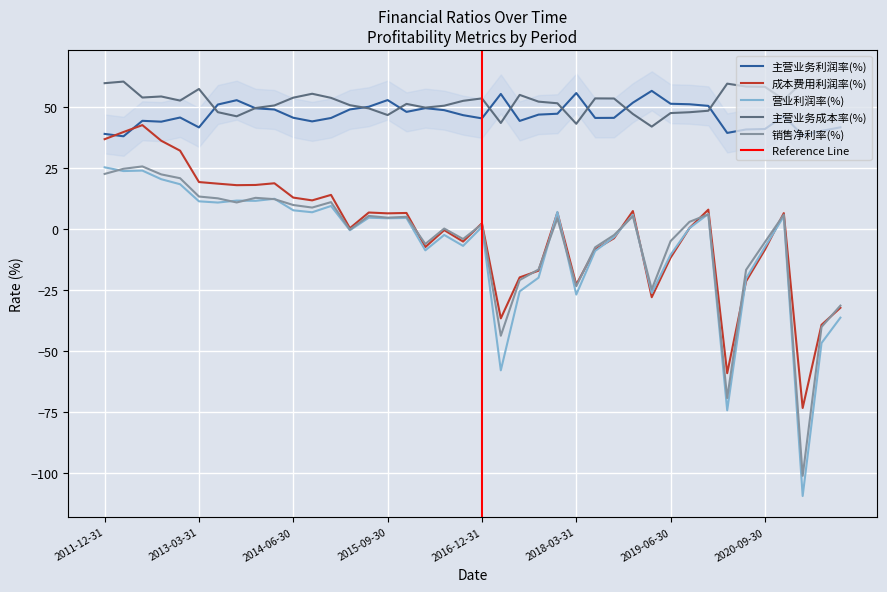

What is the highest value of the 营业利润率(%) series?

25.3